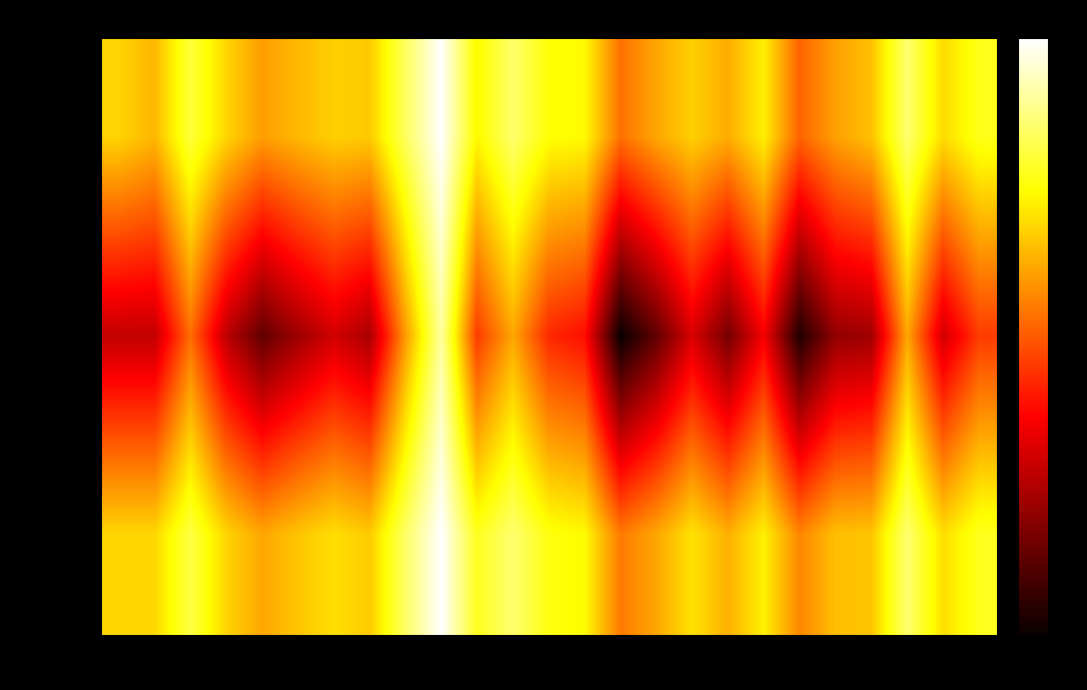

List the series in order of their peak value, lowest first.

kappa, f1, accuracy